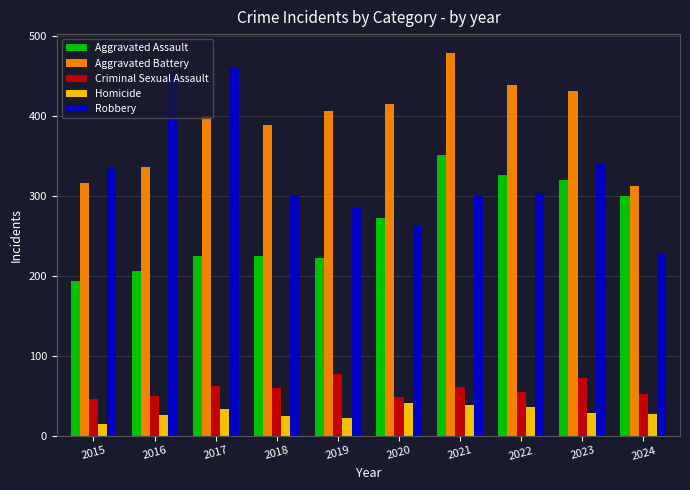

At which label does Aggravated Assault reach its peak?

2021